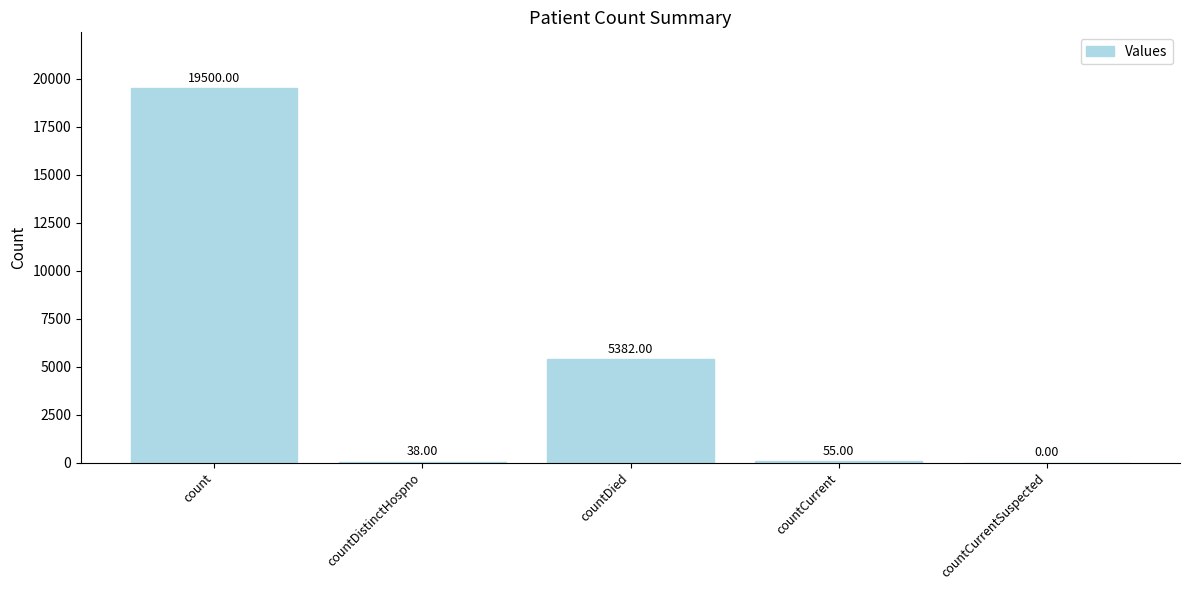

Are the bars grouped side by side (vs. stacked)?

No